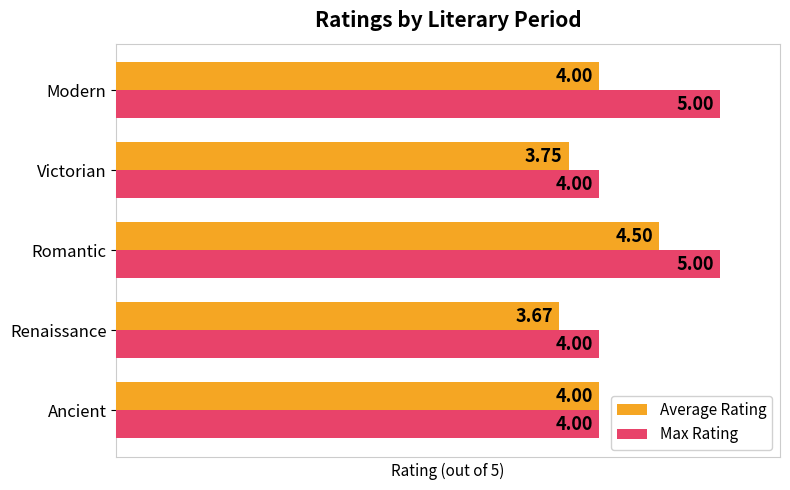

What is the difference between the maximum and minimum values in the Max Rating series?

1.0